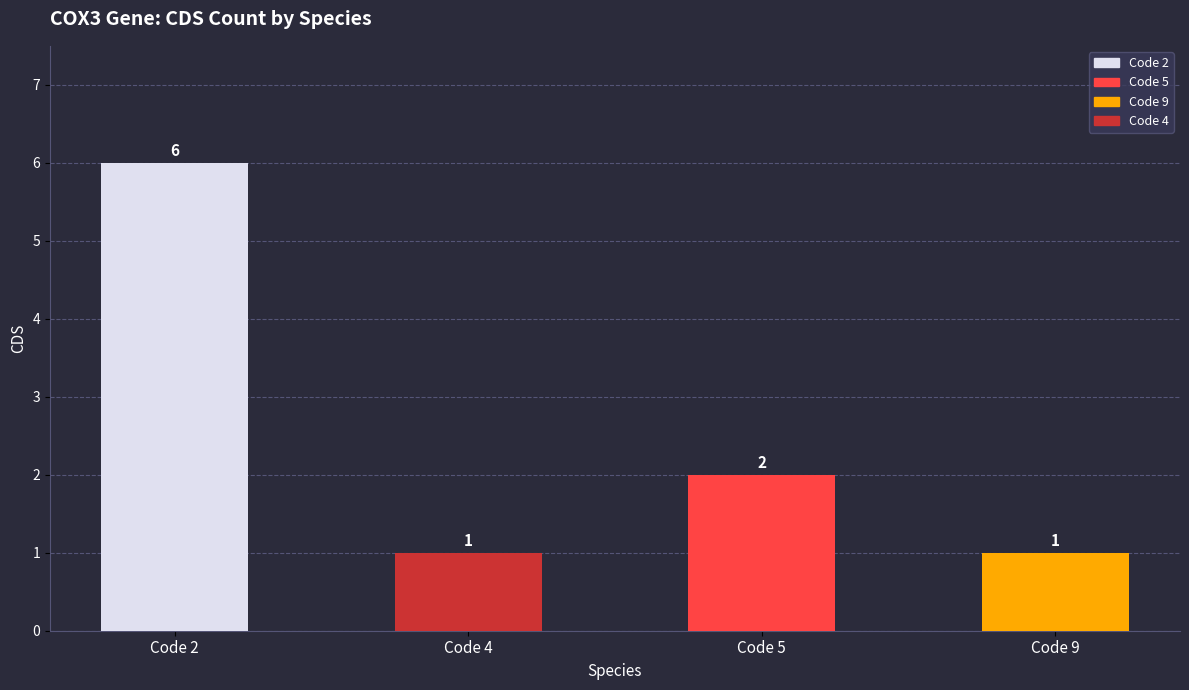

How many values are between 1 and 6?

4